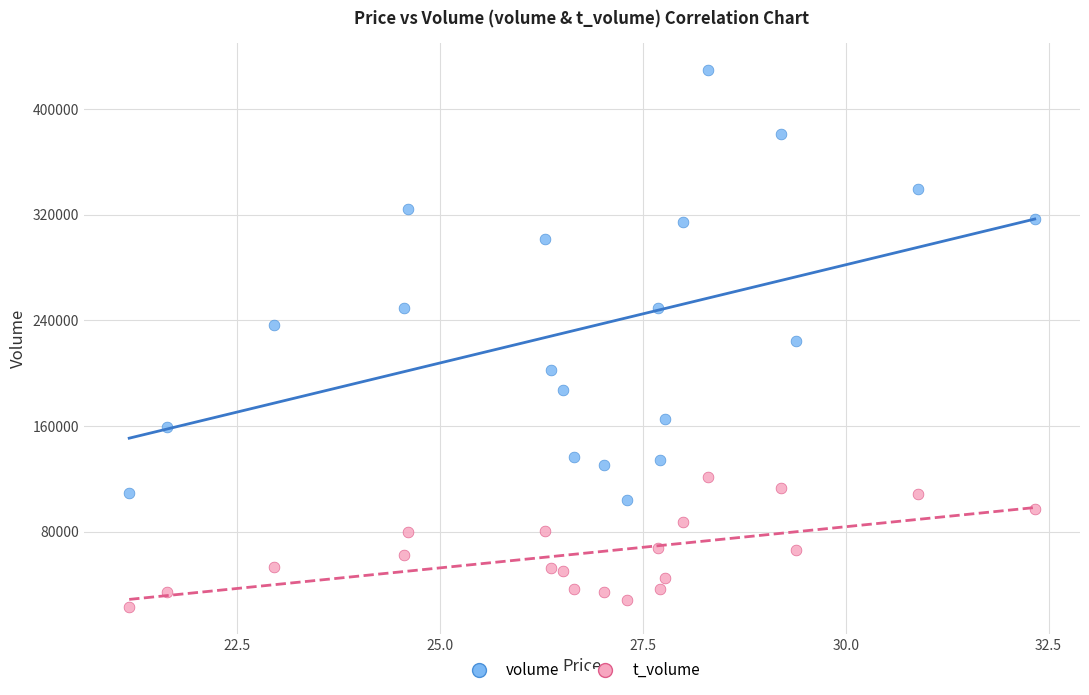

Which series has the largest Y range (max minus min)?

volume